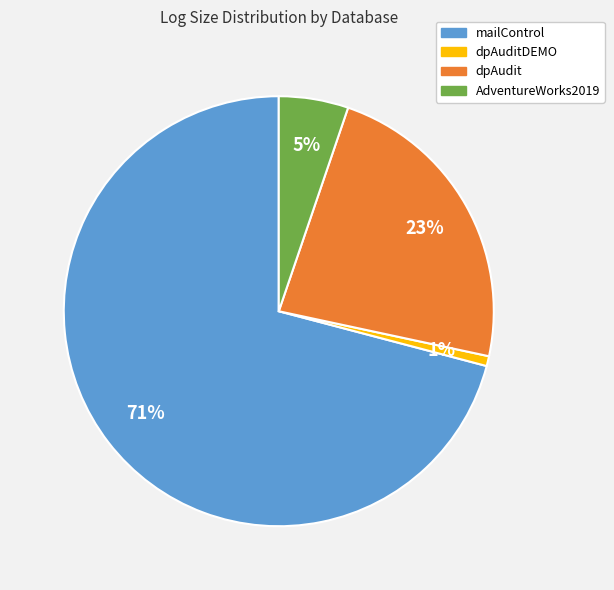

To the nearest percent, what is the difference between the largest and smallest slice percentages?

70%